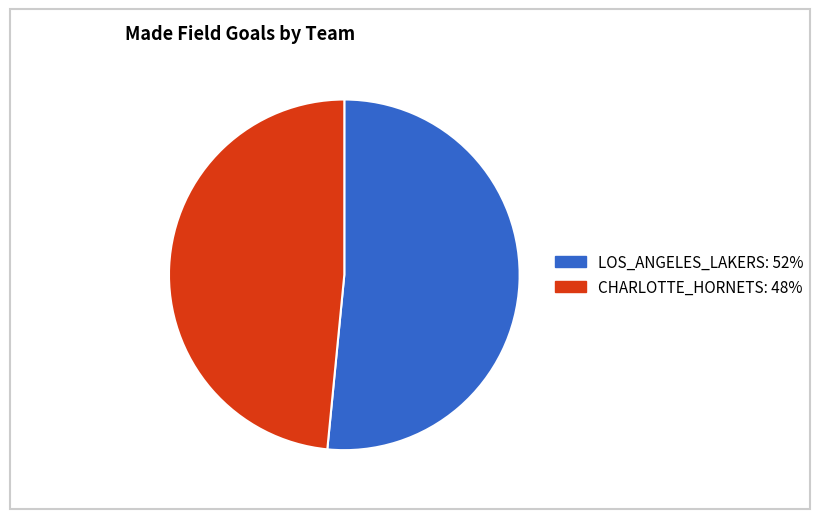

Is there a majority slice in this chart?

Yes